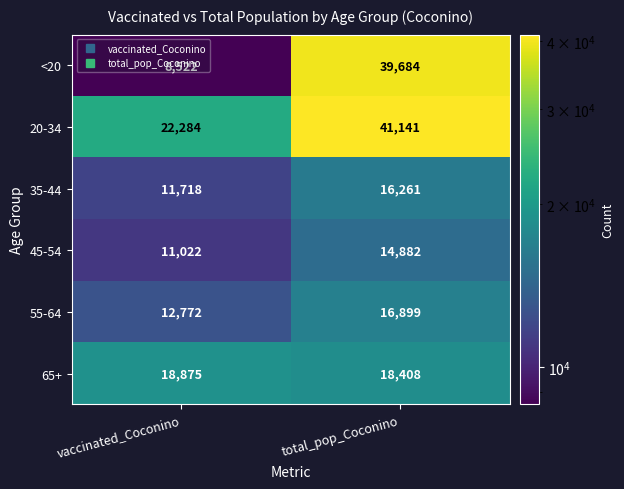

What is the spread (max minus min) of values at total_pop_Coconino?

26259